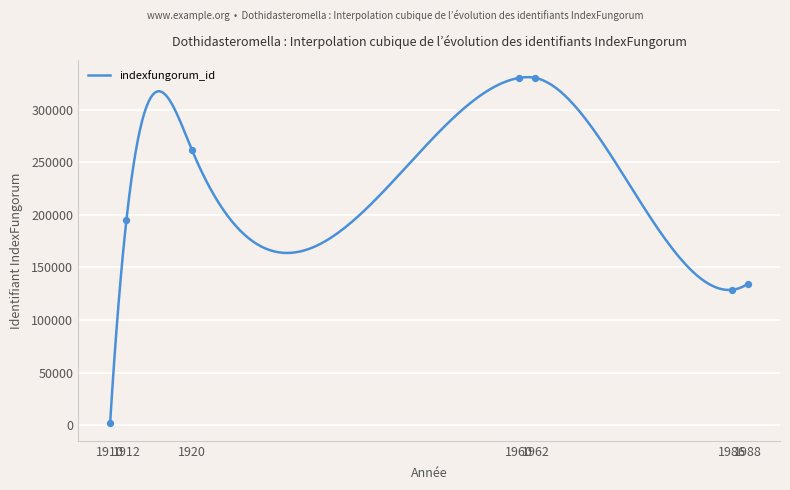

Which has a higher value, 1912 or 1962?

1962